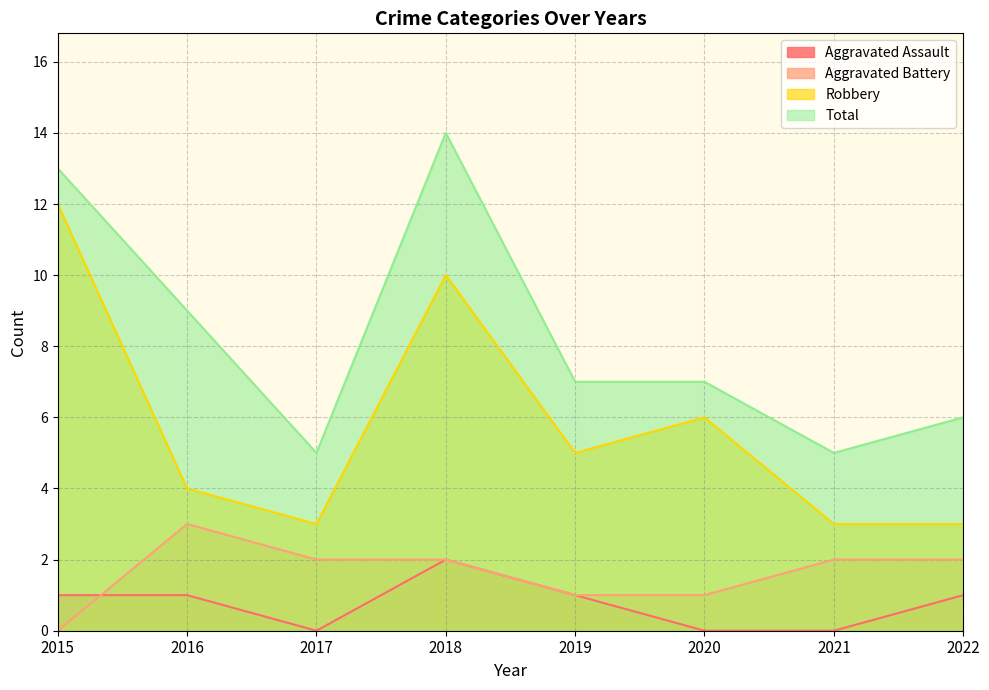

True or false: Aggravated Assault and Total intersect in this chart.

False